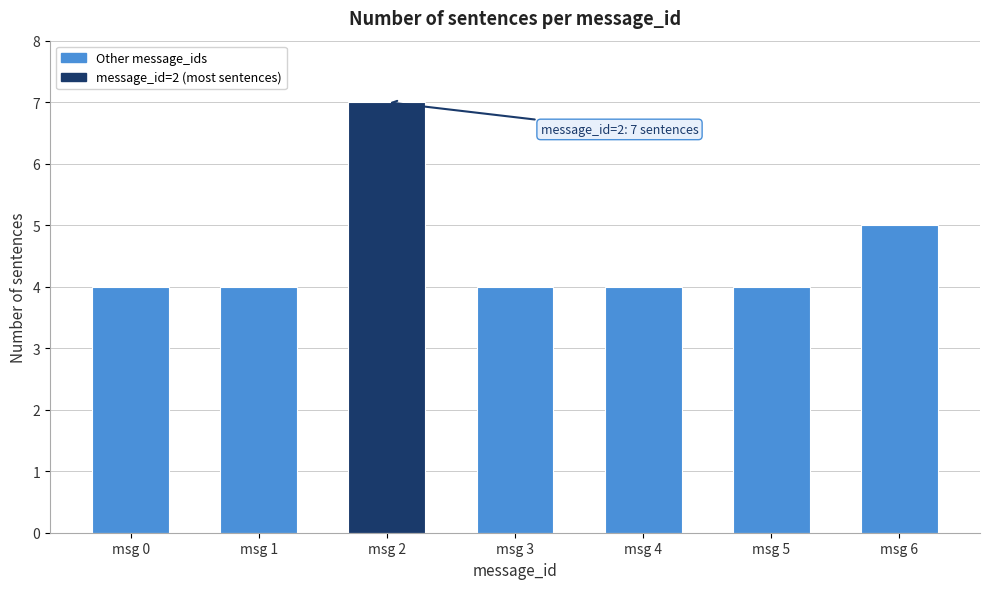

Reading right to left, extract all data points from this chart.

5	4	4	4	7	4	4